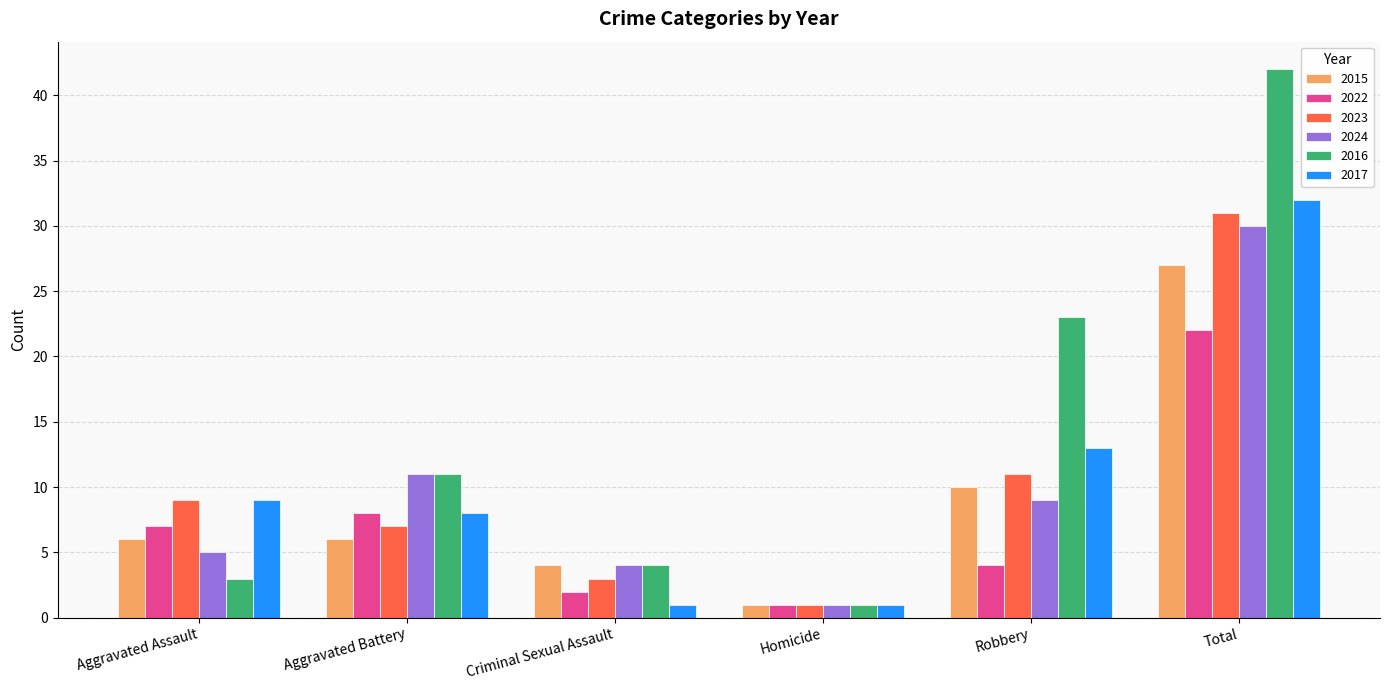

What are all the series names shown in the legend?

2015, 2022, 2023, 2024, 2016, 2017